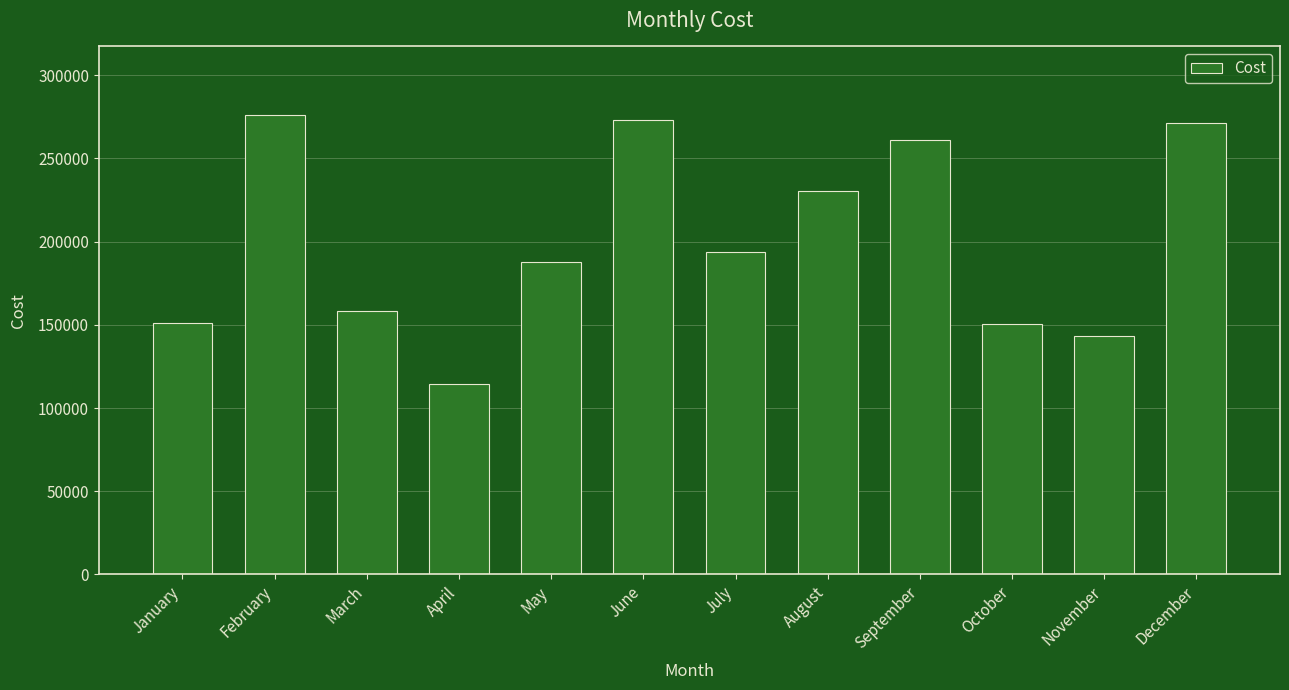

True or false: the data shows 261327 at September.

True